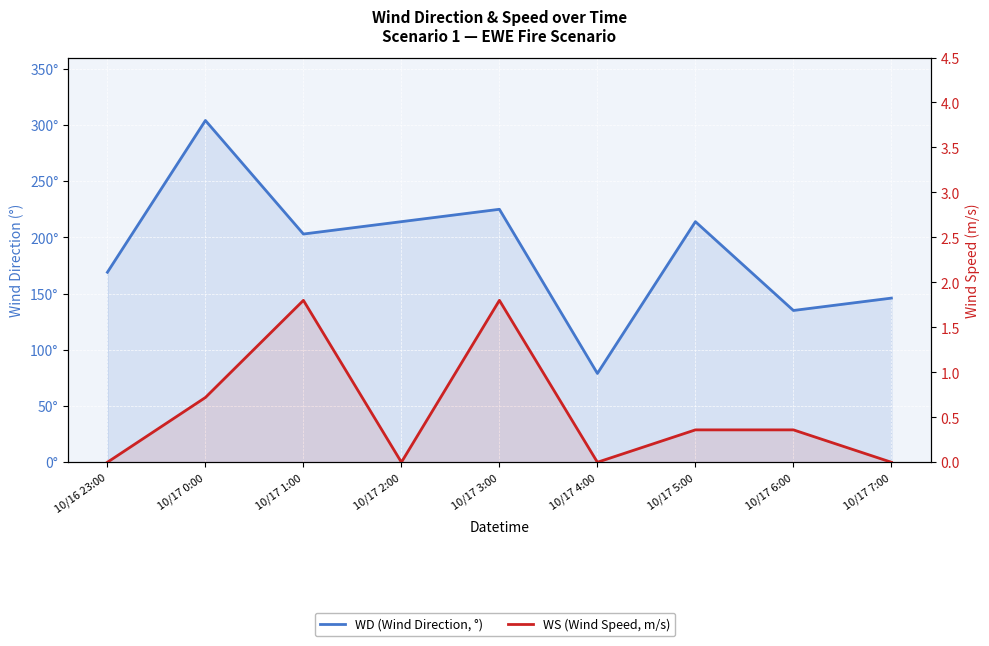

How many lines are shown in the chart?

2